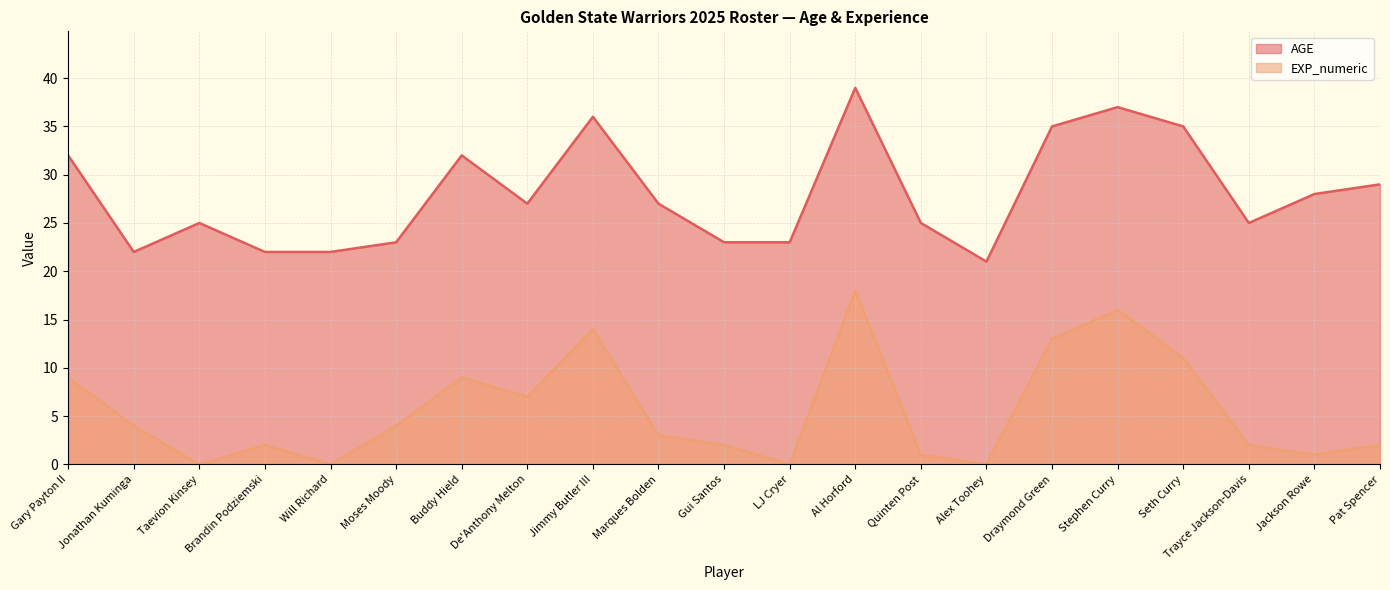

Count the number of data series in this chart.

2